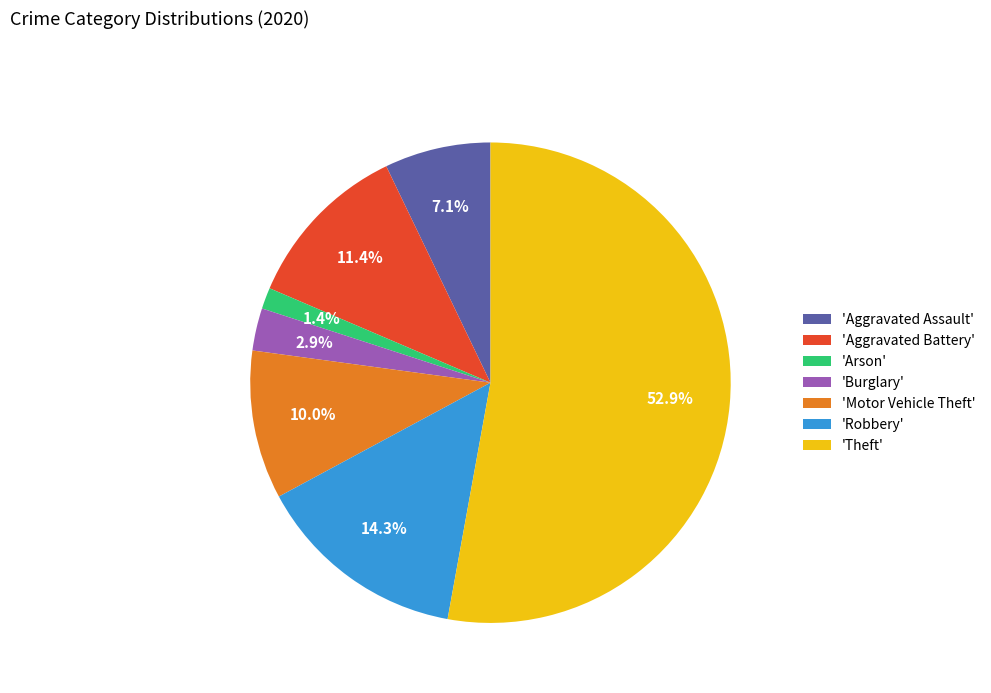

What is the majority slice?

'Theft'